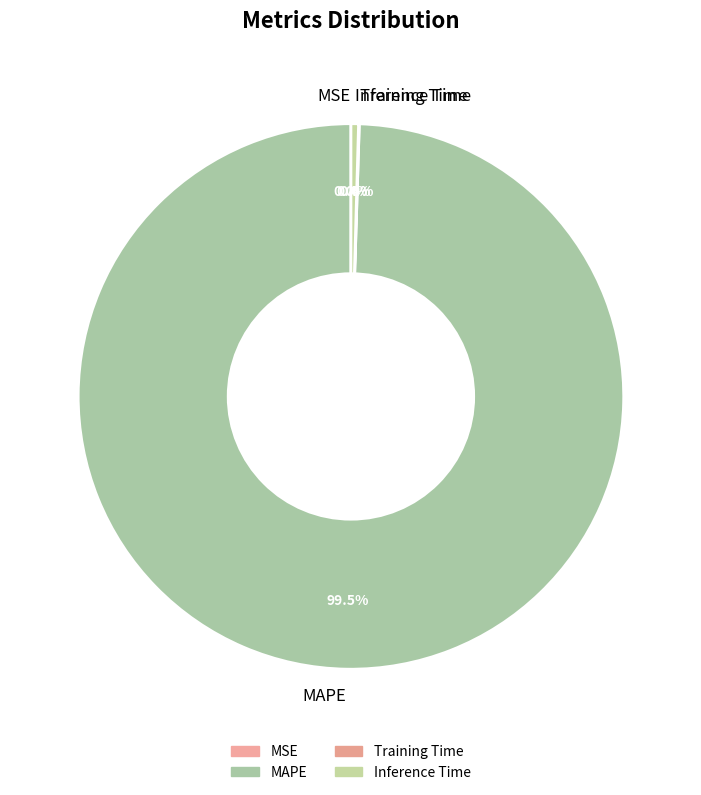

Does MAPE represent more than half of the total?

Yes